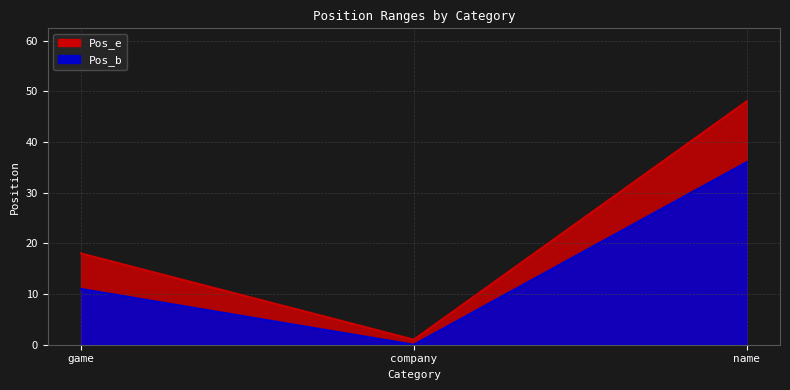

Reading right to left, transcribe all the data shown in this chart.

Pos_b: name=36	company=0	game=11
Pos_e: name=48	company=1	game=18